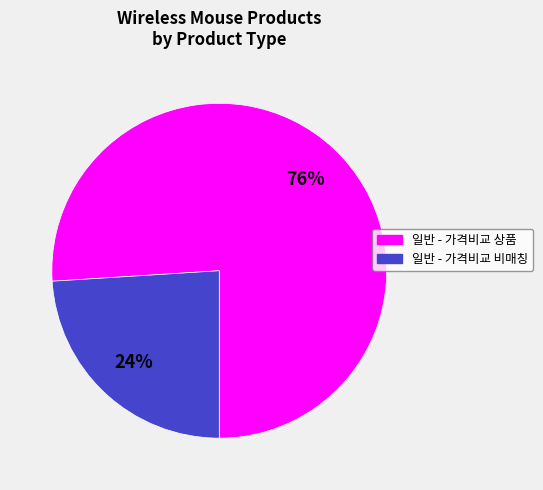

To the nearest percent, what is the difference between the largest and smallest slice percentages?

52%